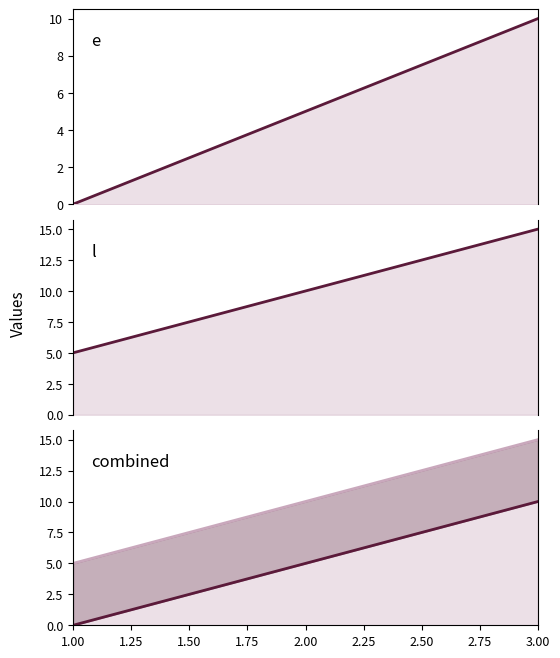

How many lines are shown in the chart?

2